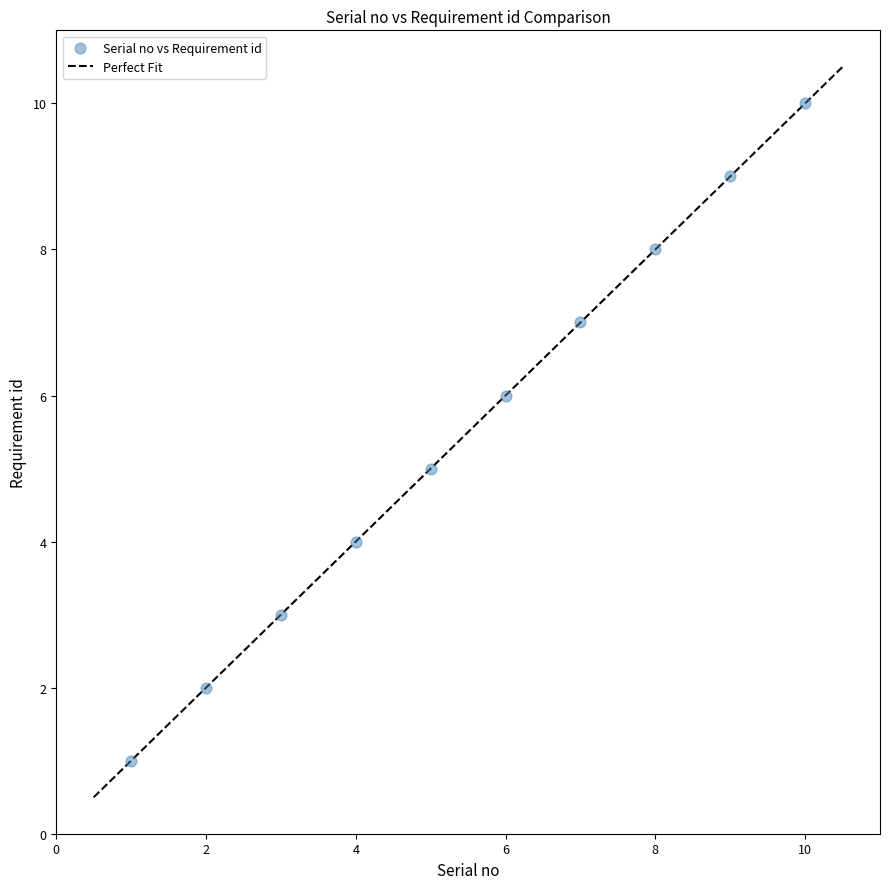

What is the average X value?

6